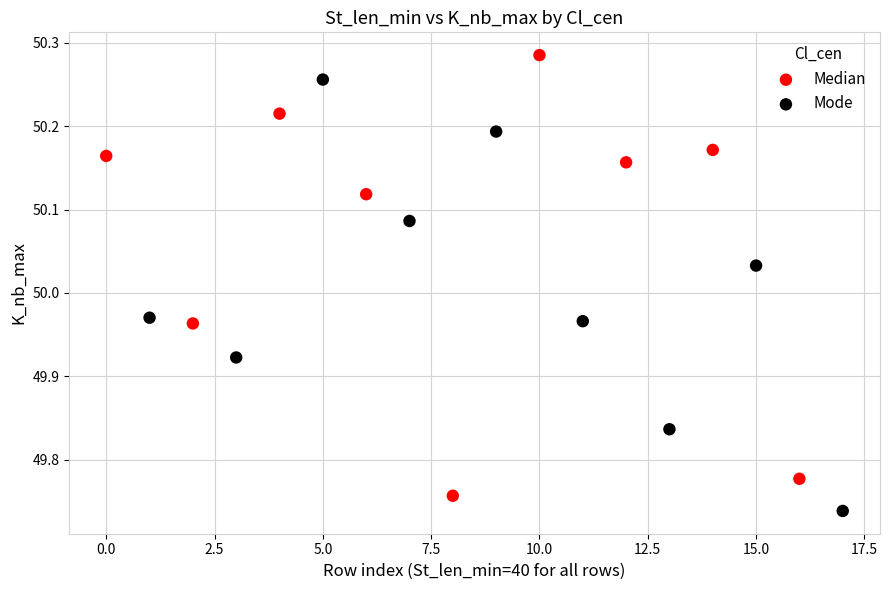

Which series has the widest spread of Y values?

Median